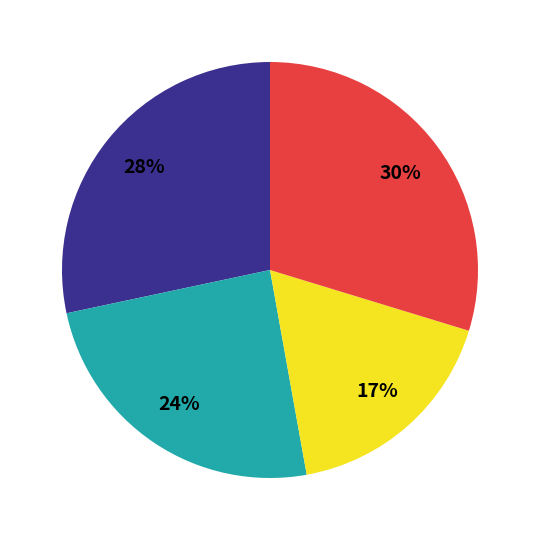

Does any single category account for the majority?

No